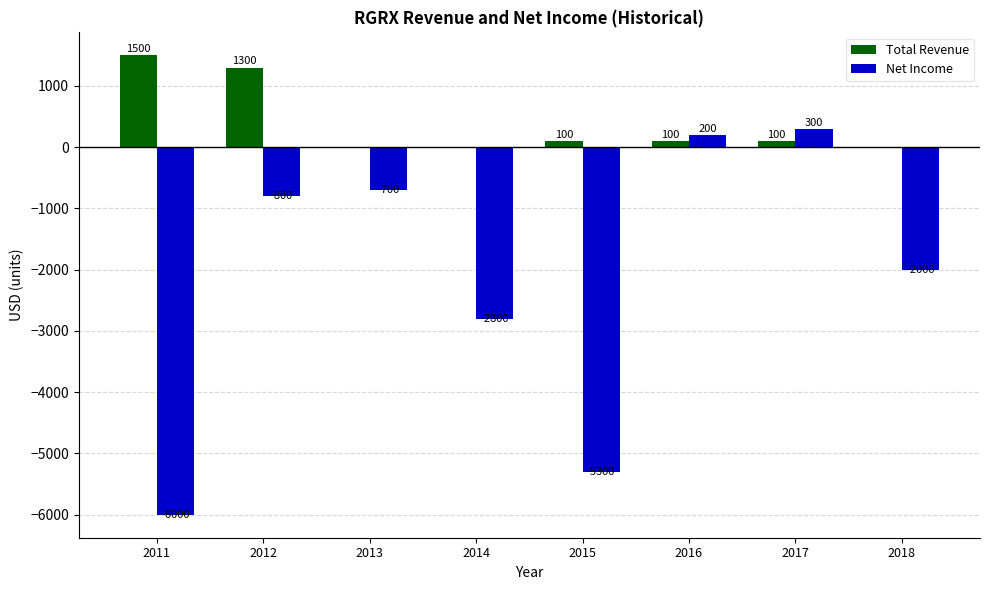

How many groups of bars are there?

8